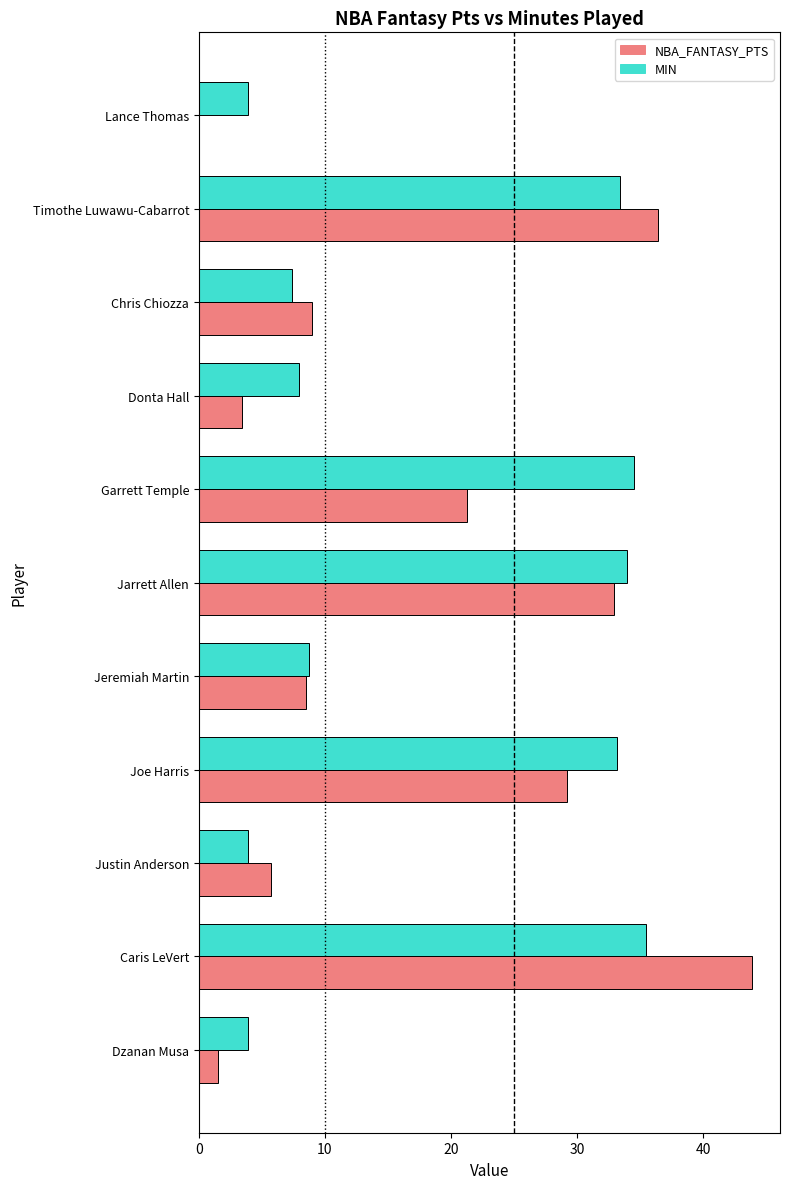

What are all the series names shown in the legend?

NBA_FANTASY_PTS, MIN